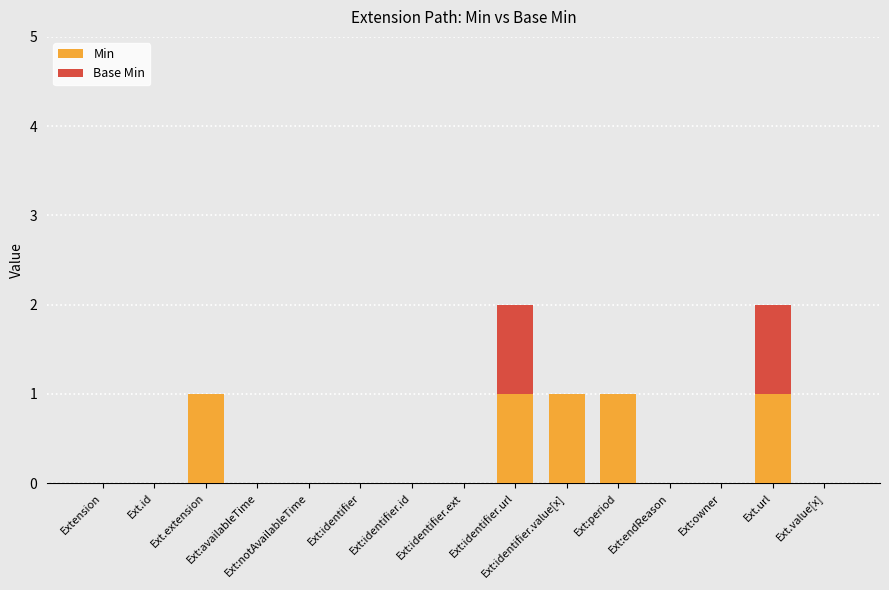

Are the bars horizontal?

No